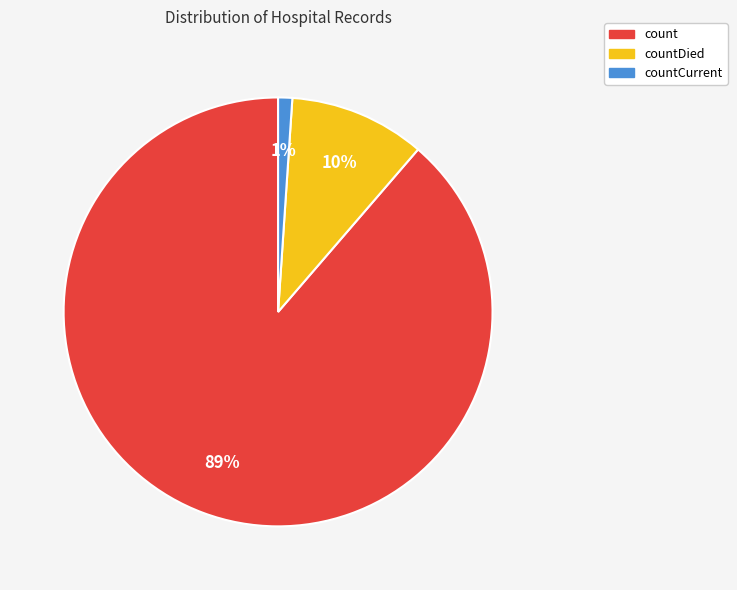

To the nearest percent, what is the average slice percentage?

33%